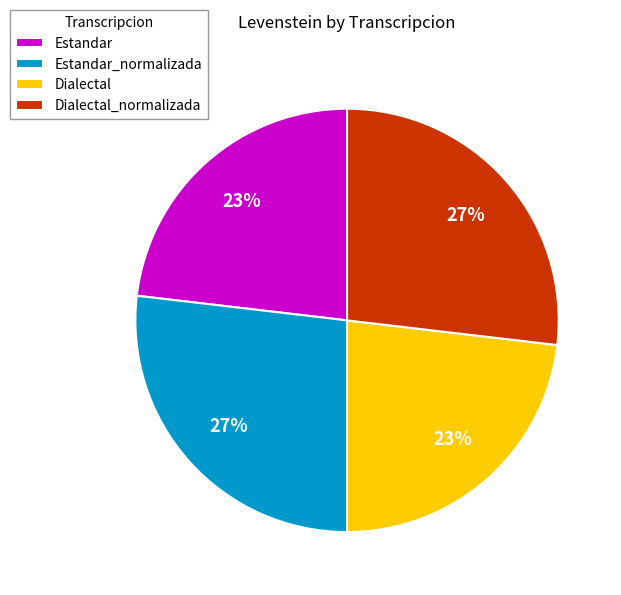

How many segments does this pie chart have?

4